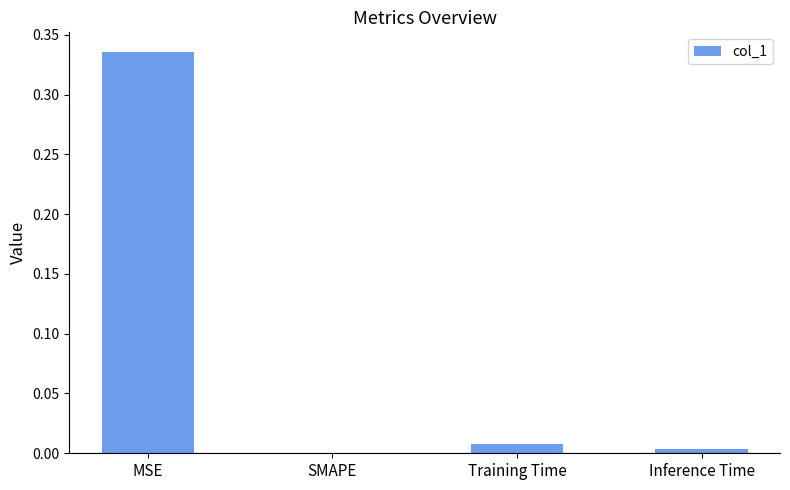

True or false: the data shows 0.0 at SMAPE.

True